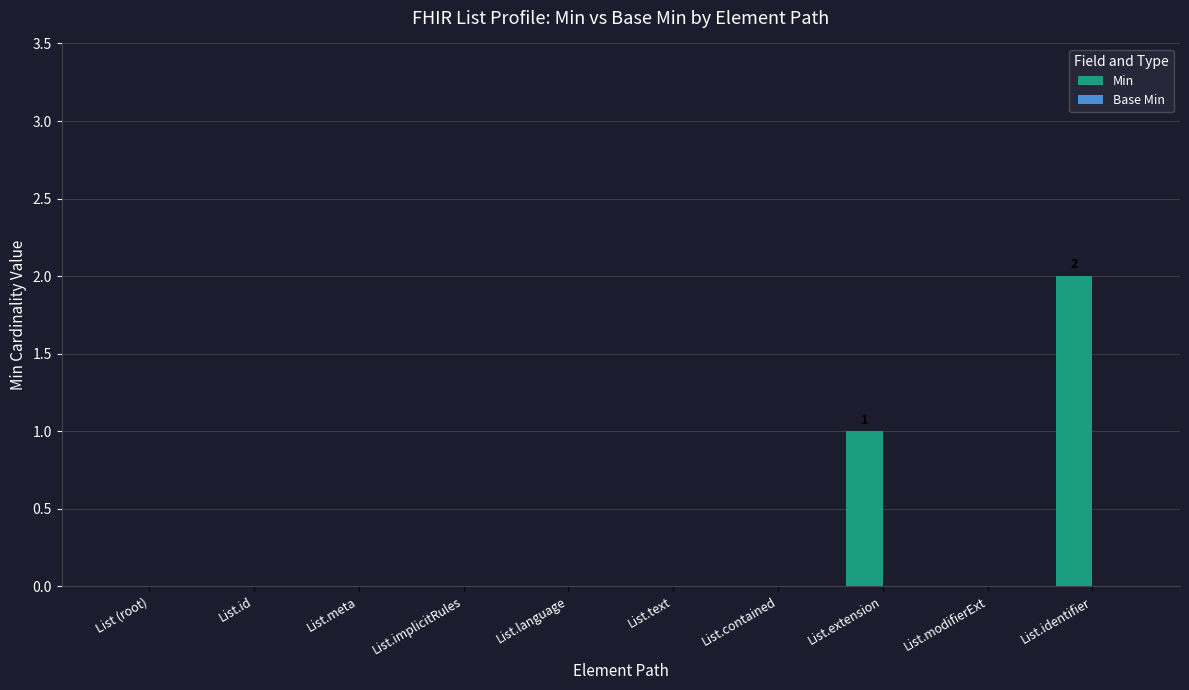

Count the number of categories in the chart.

10